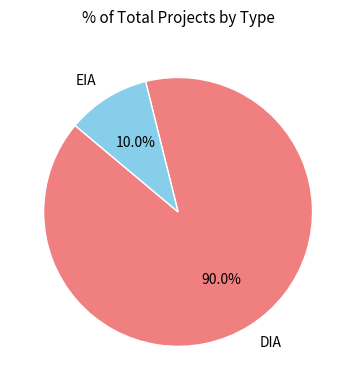

Which has a higher value, EIA or DIA?

DIA